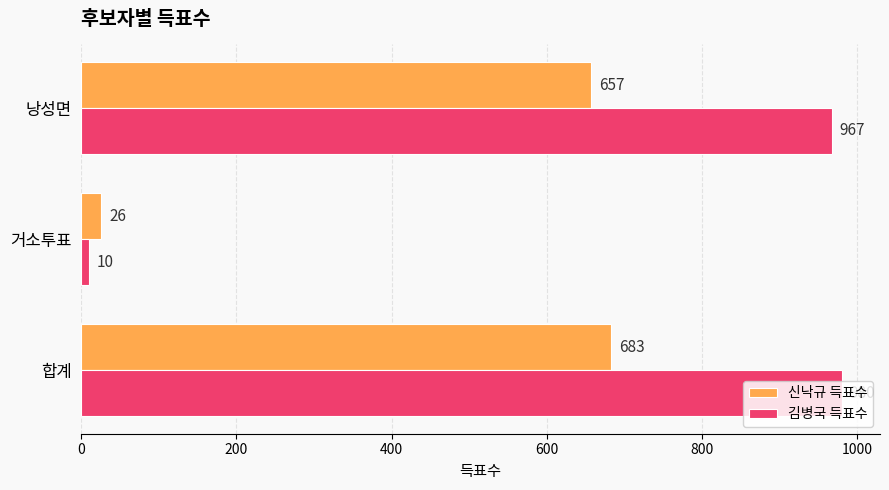

List the series in order of their overall mean, highest first.

김병국 득표수, 신낙규 득표수